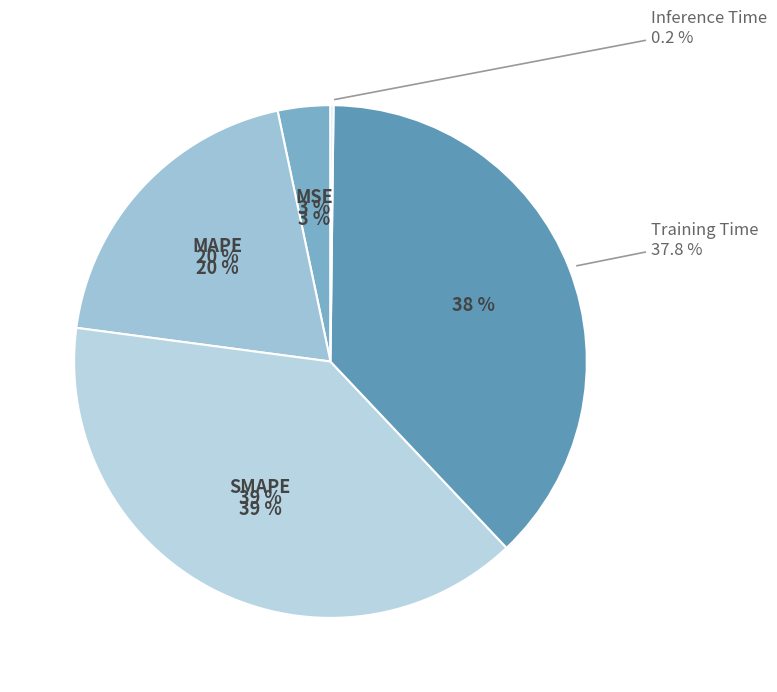

Which category has the smallest portion of the pie?

Inference Time